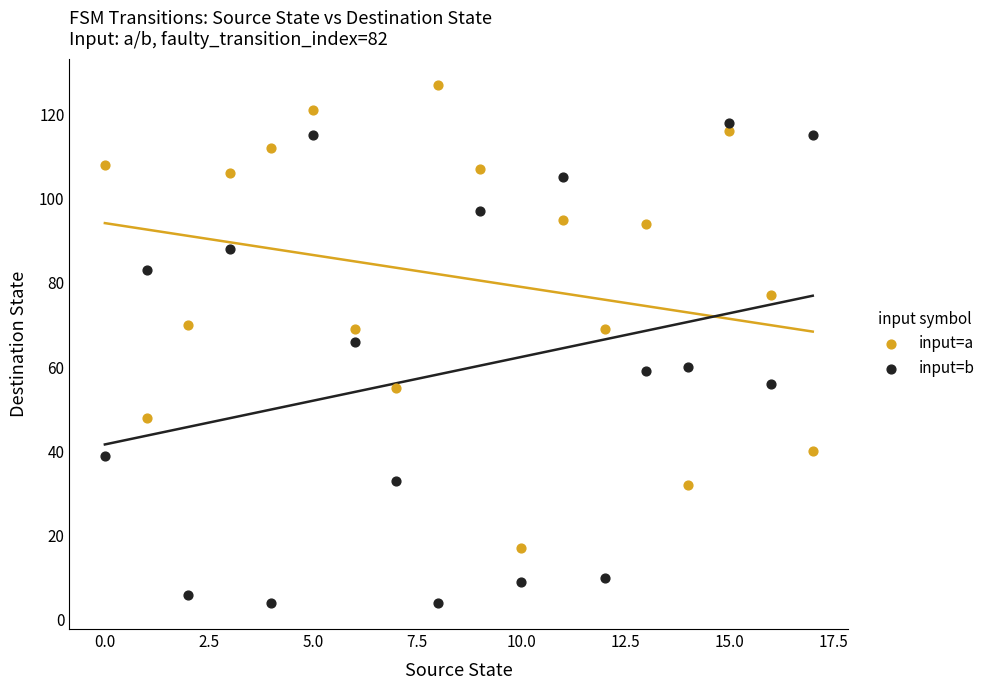

Across all data points, what is the range of Y values (max minus min)?

123